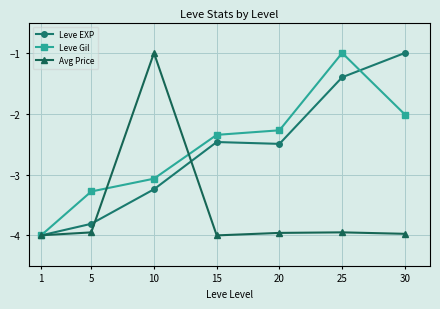

Rank the series at 10 from lowest to highest value.

Leve EXP, Leve Gil, Avg Price